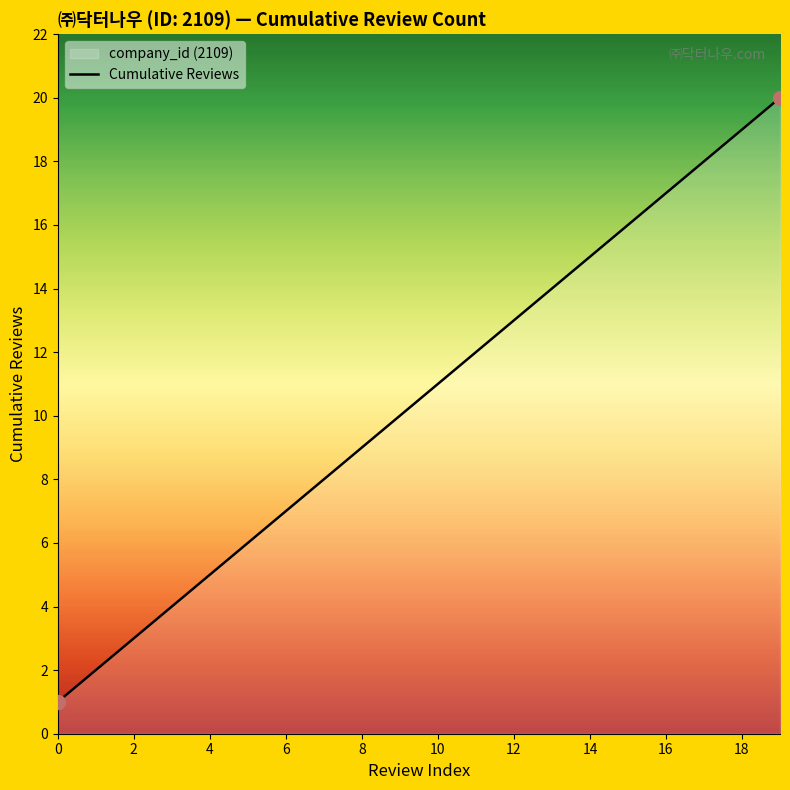

How many lines are shown in the chart?

1